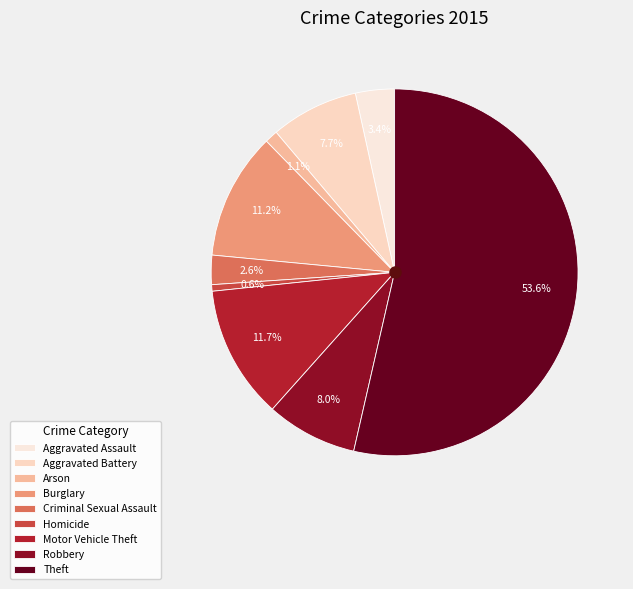

Which category accounts for the majority?

Theft